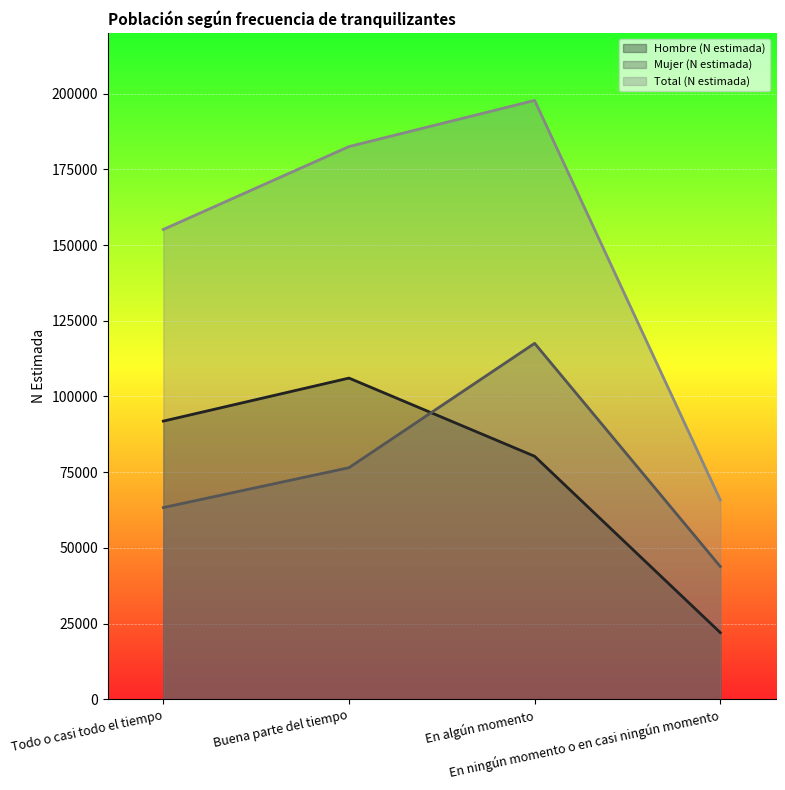

The Total (N estimada) series shows 88614 at Buena parte del tiempo. True or false?

False